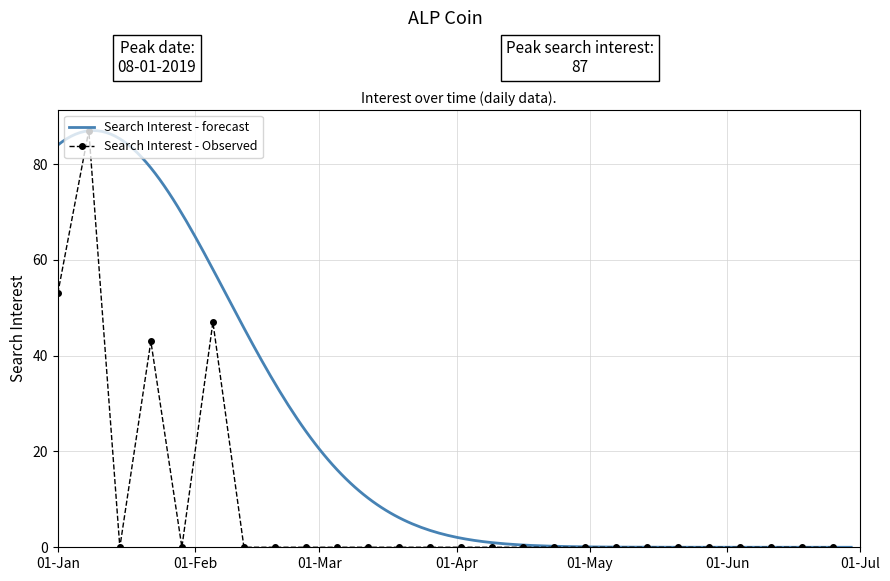

What is the value of the Search Interest - Observed point at the 1st from the left?

53